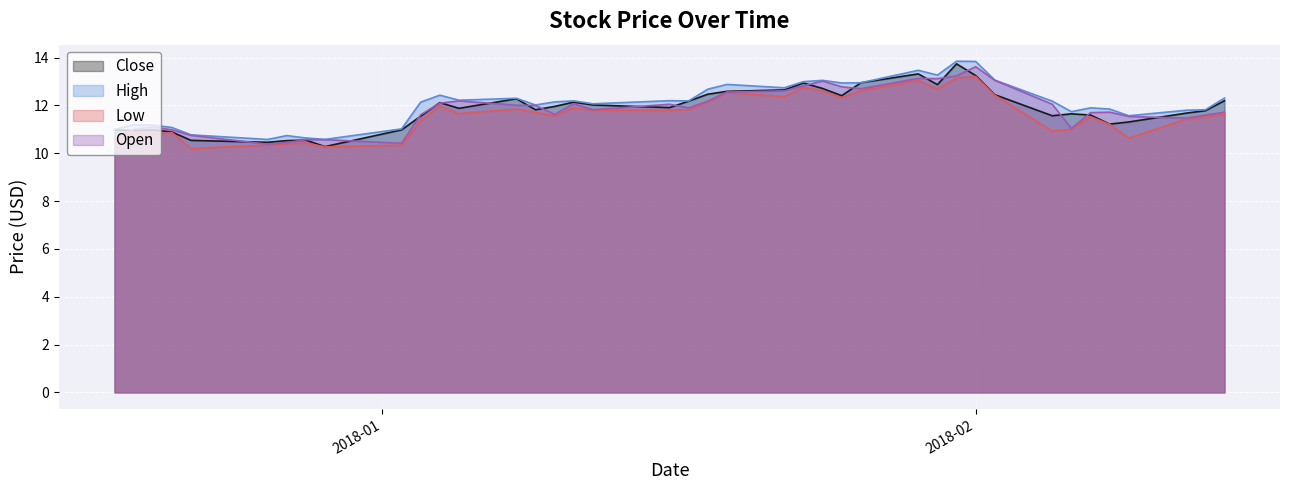

True or false: Close and High cross at least once.

False